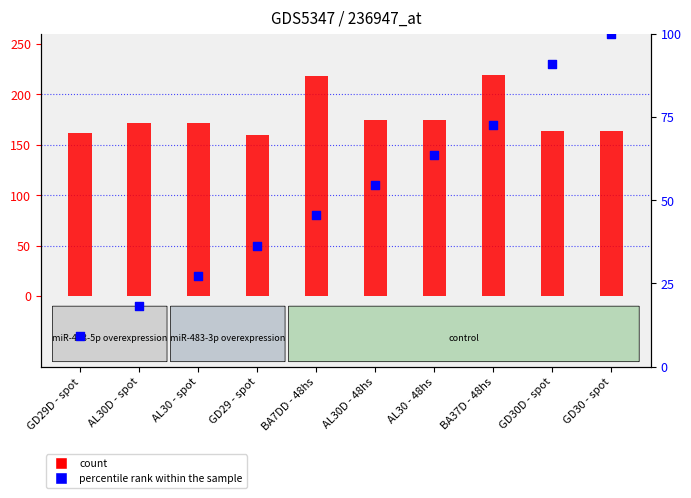

What are all the series names shown in the legend?

count, percentile rank within the sample